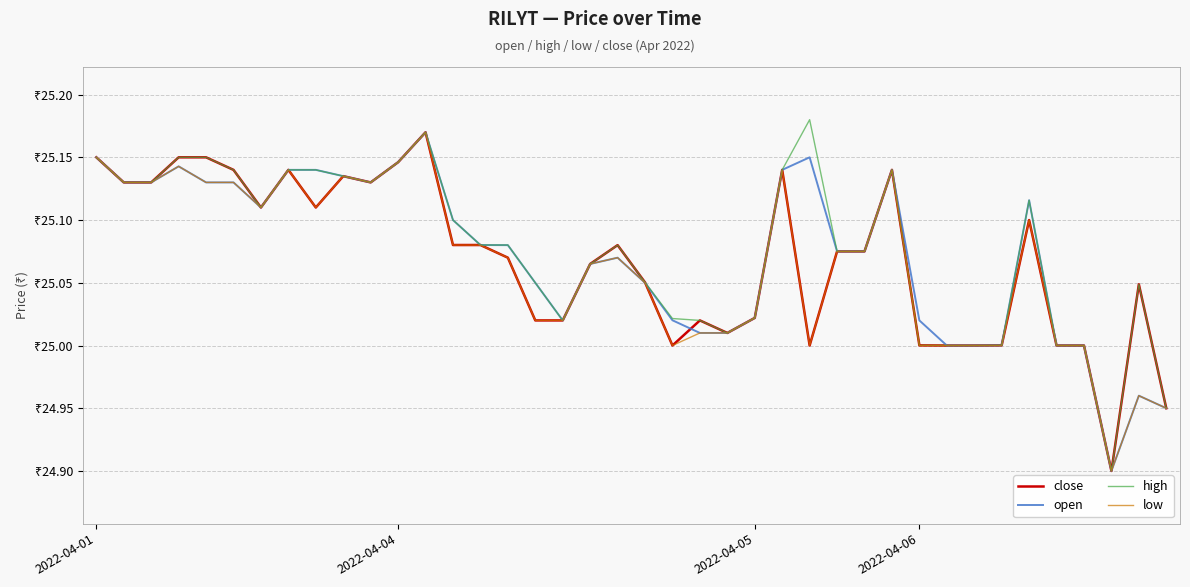

What is the maximum value shown in the chart?

25.2